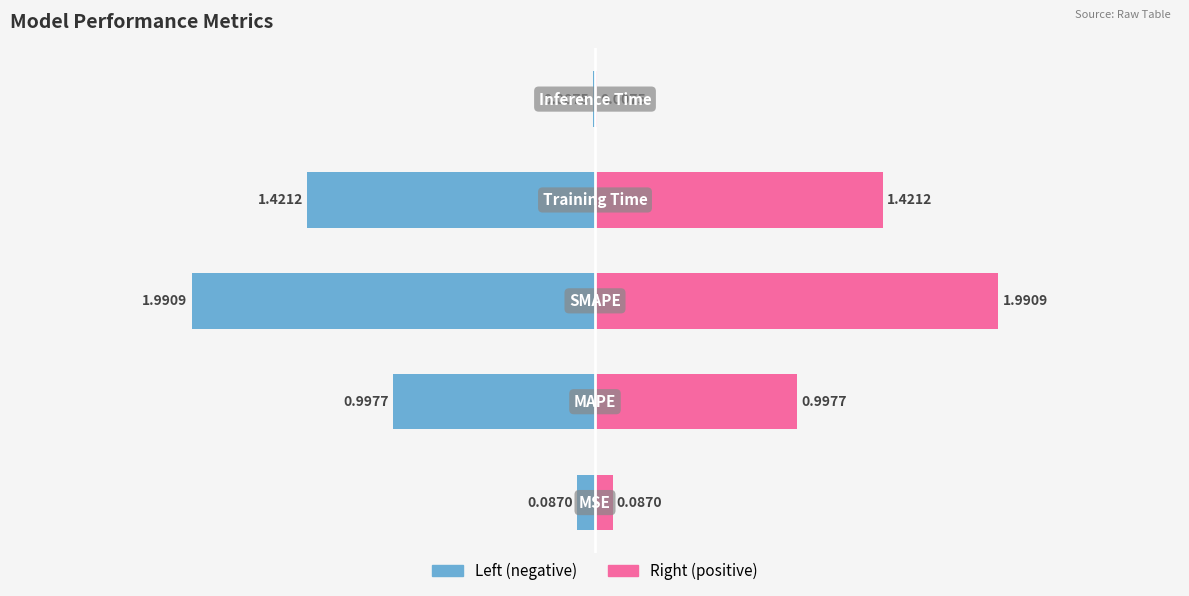

What is the smallest value displayed?

-2.0